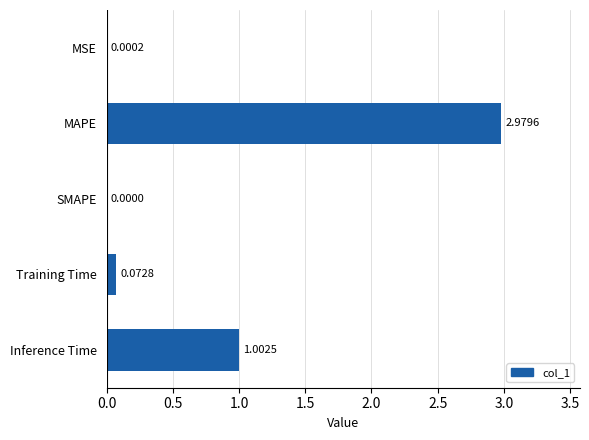

At which category does the chart reach its peak across all series?

MAPE